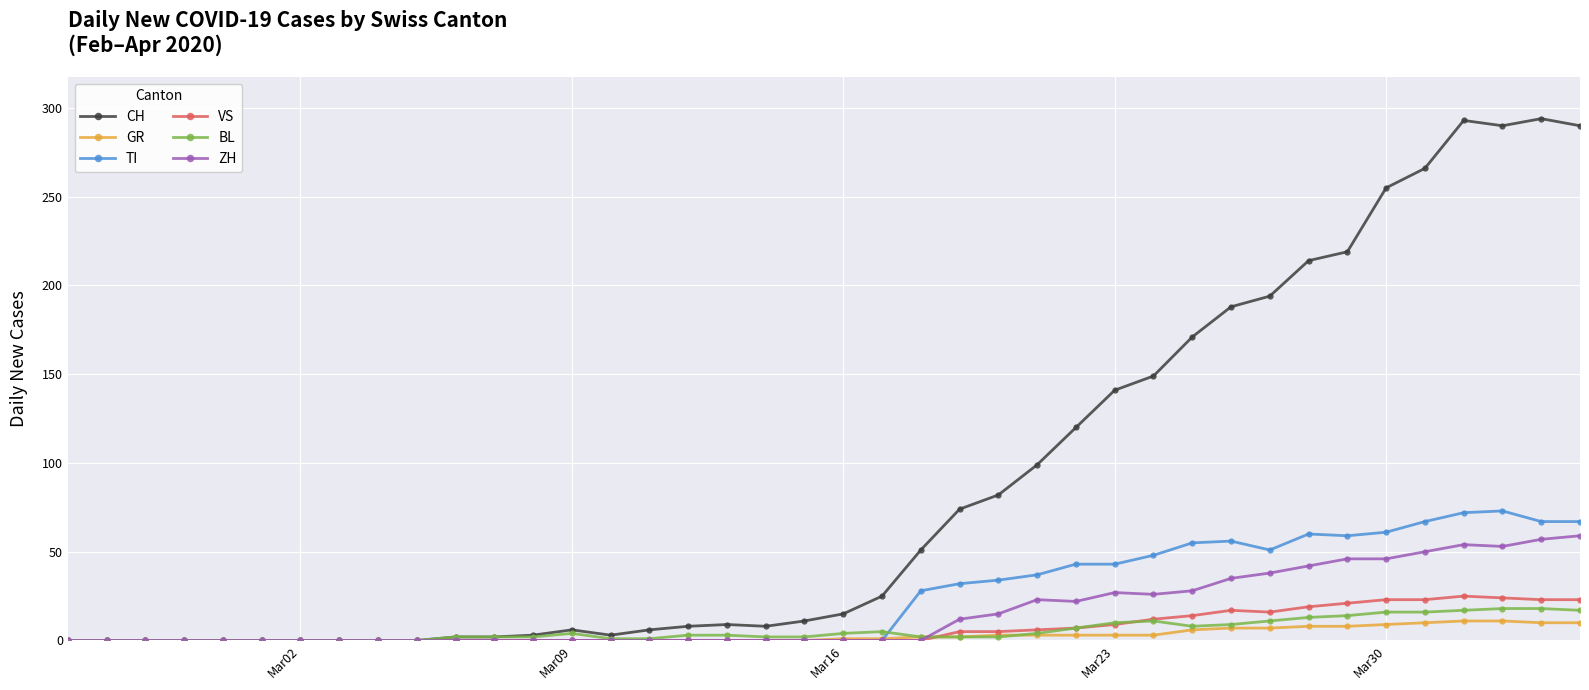

What is the maximum value shown in the chart?

294